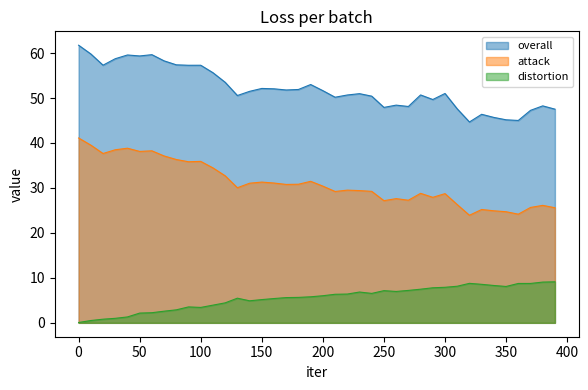

What is the value of the attack point at the 9th from the left?

36.3